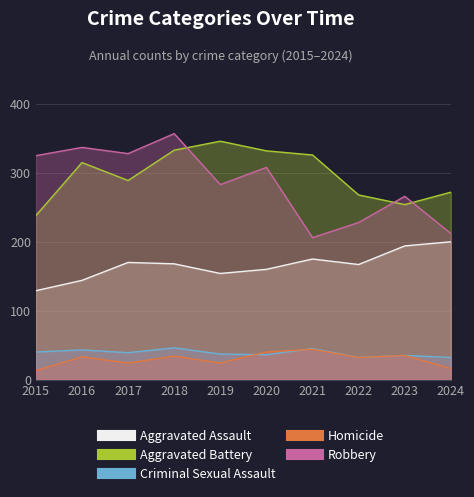

What is the difference between the maximum and minimum values in the Robbery series?

151